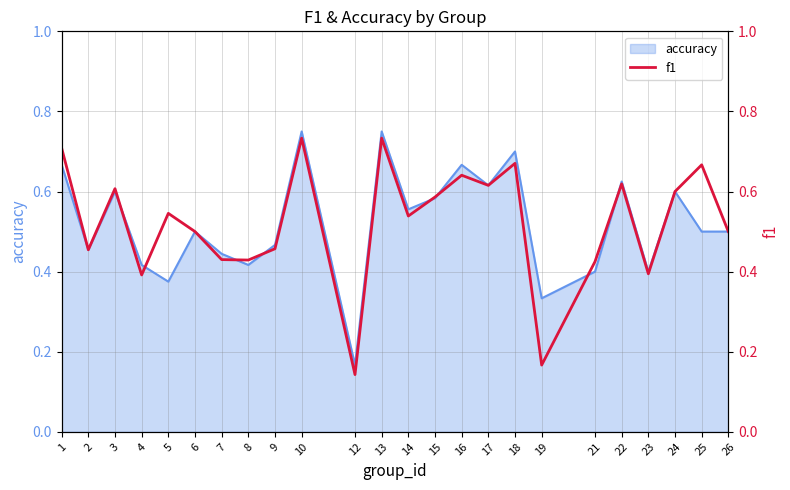

The value at 26 is 0.5. True or false?

True